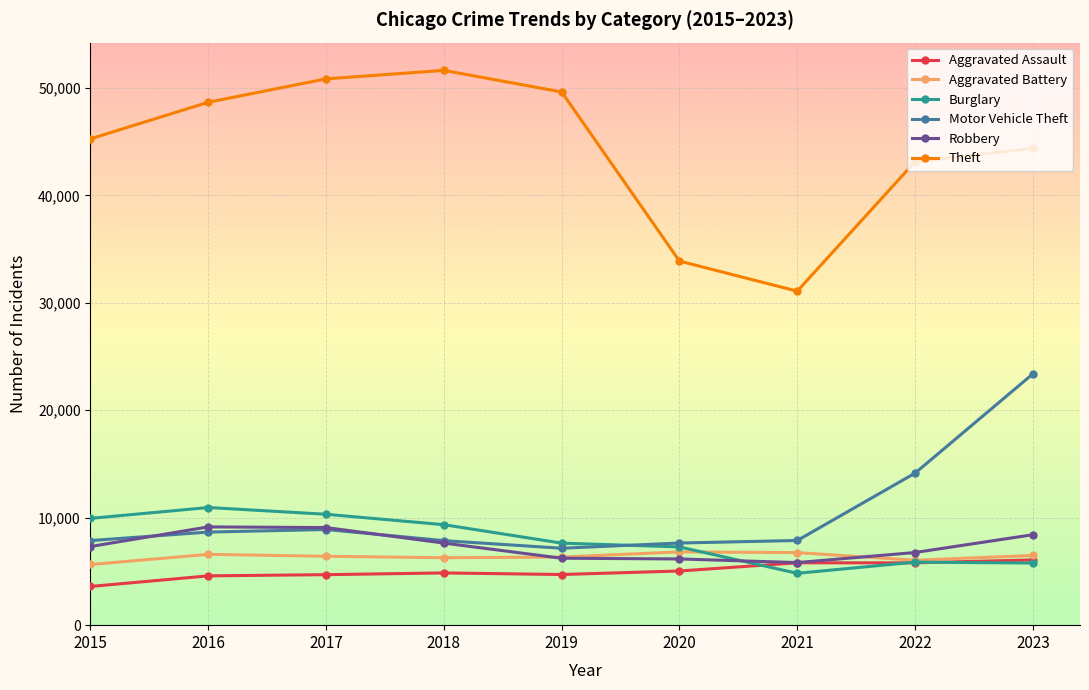

True or false: Theft has more than 2 interior local peaks.

False